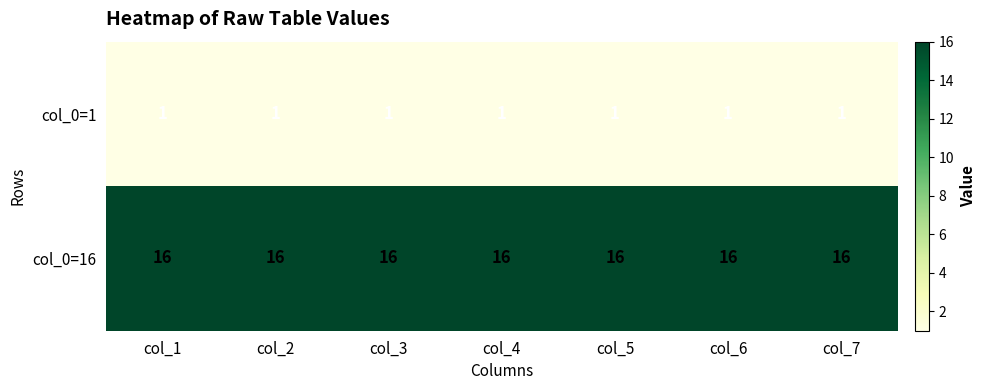

What is the total value across all series at col_3?

17